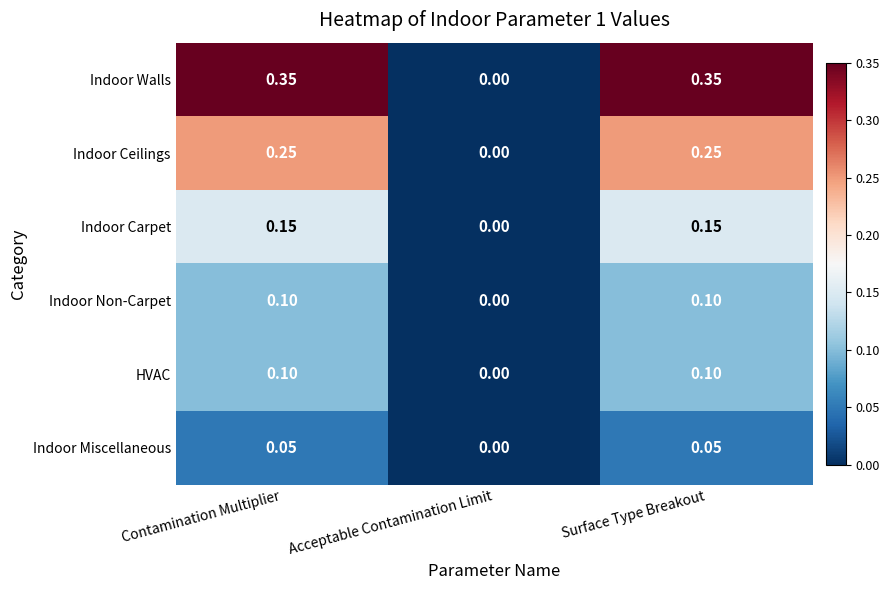

Which series has the largest range (max minus min)?

Indoor Walls